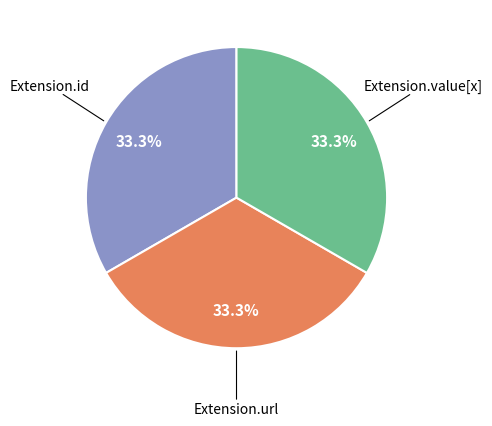

Is there any slice that represents more than half of the pie?

No